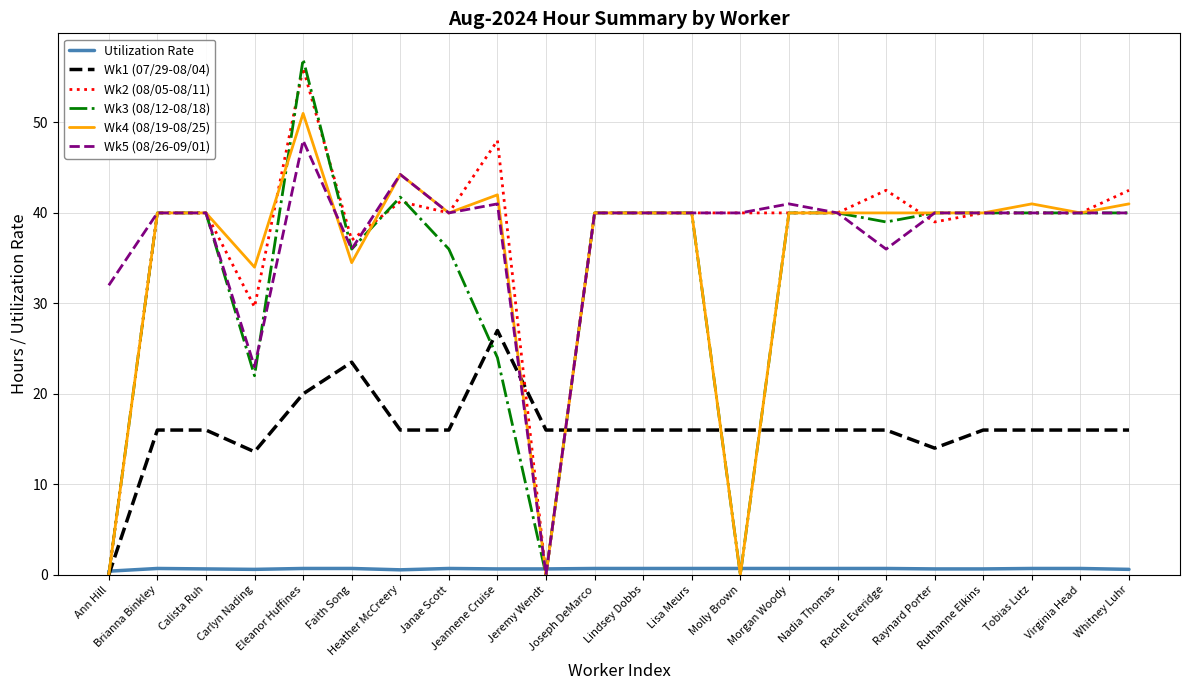

Which series has the largest range (max minus min)?

Wk3 (08/12-08/18)